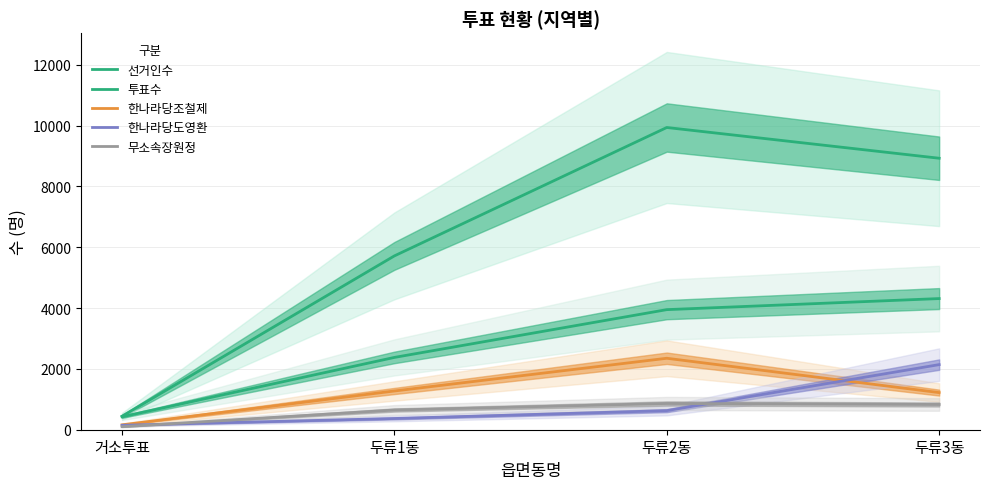

Is it true that 선거인수 equals 8928 at 두류3동?

True